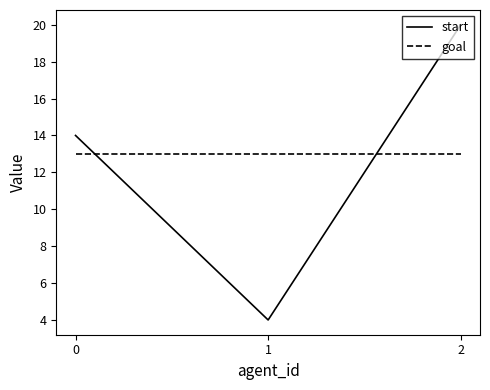

What is the lowest value of the start series?

4